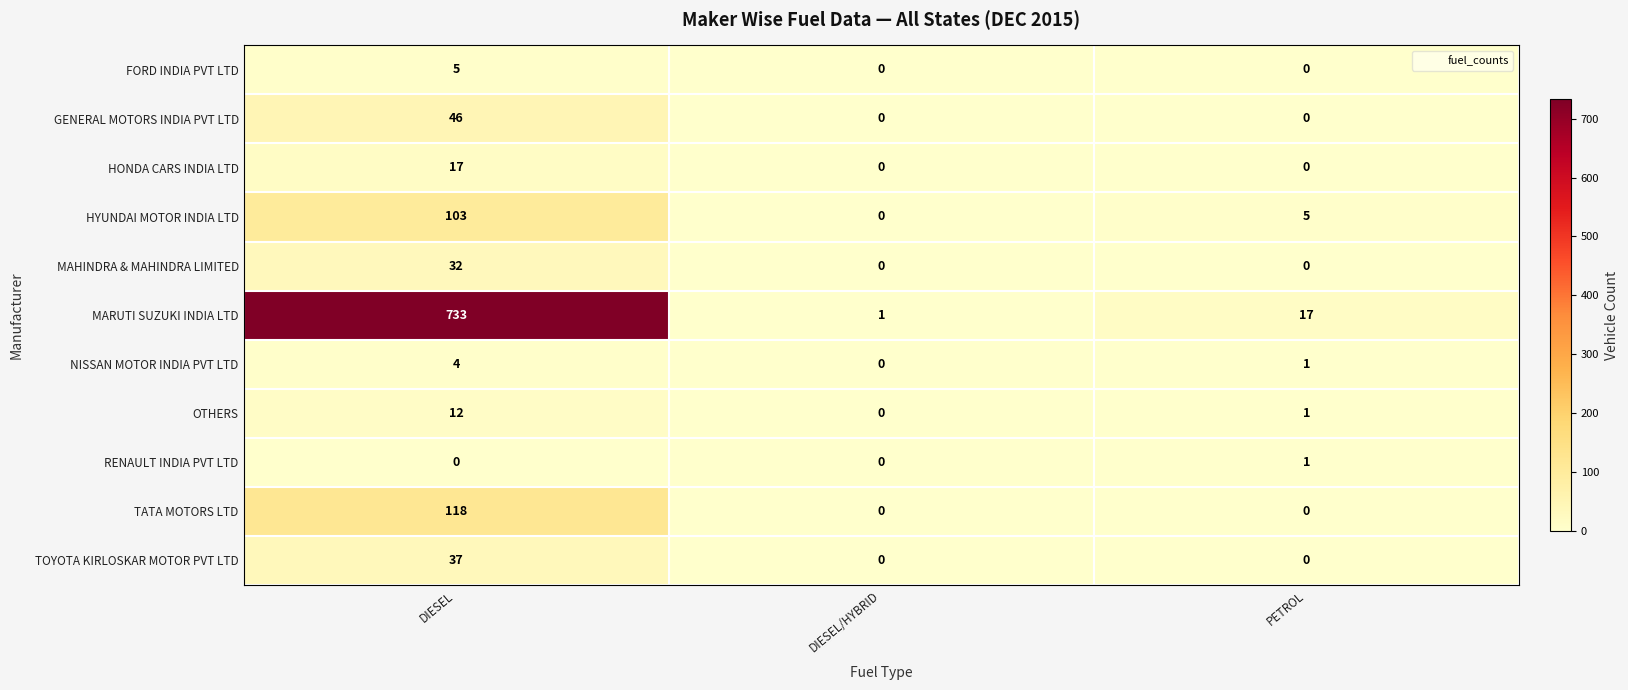

Is the value of FORD INDIA PVT LTD at PETROL greater than the value of MAHINDRA & MAHINDRA LIMITED at DIESEL?

No